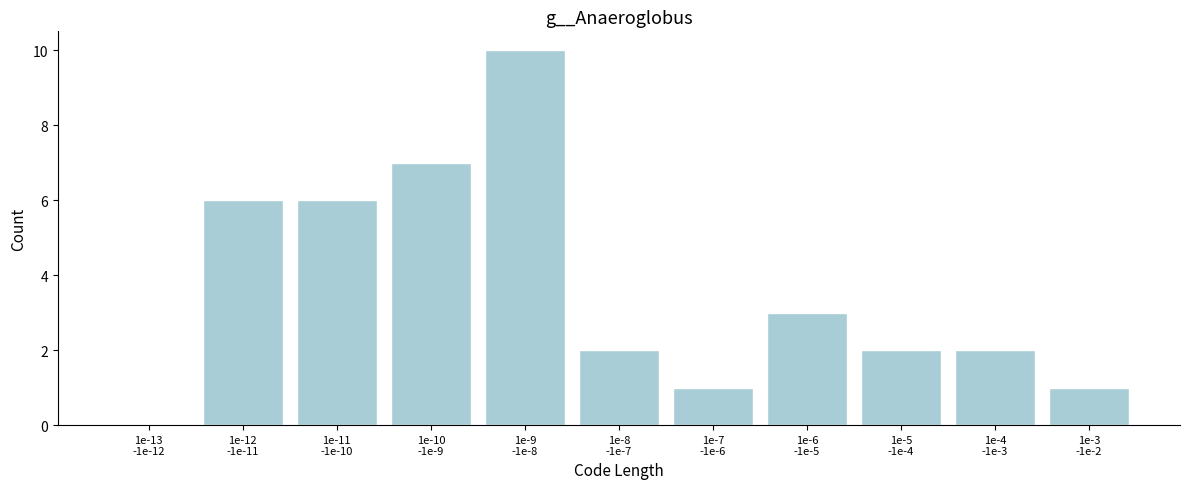

What is the maximum value shown in the chart?

10